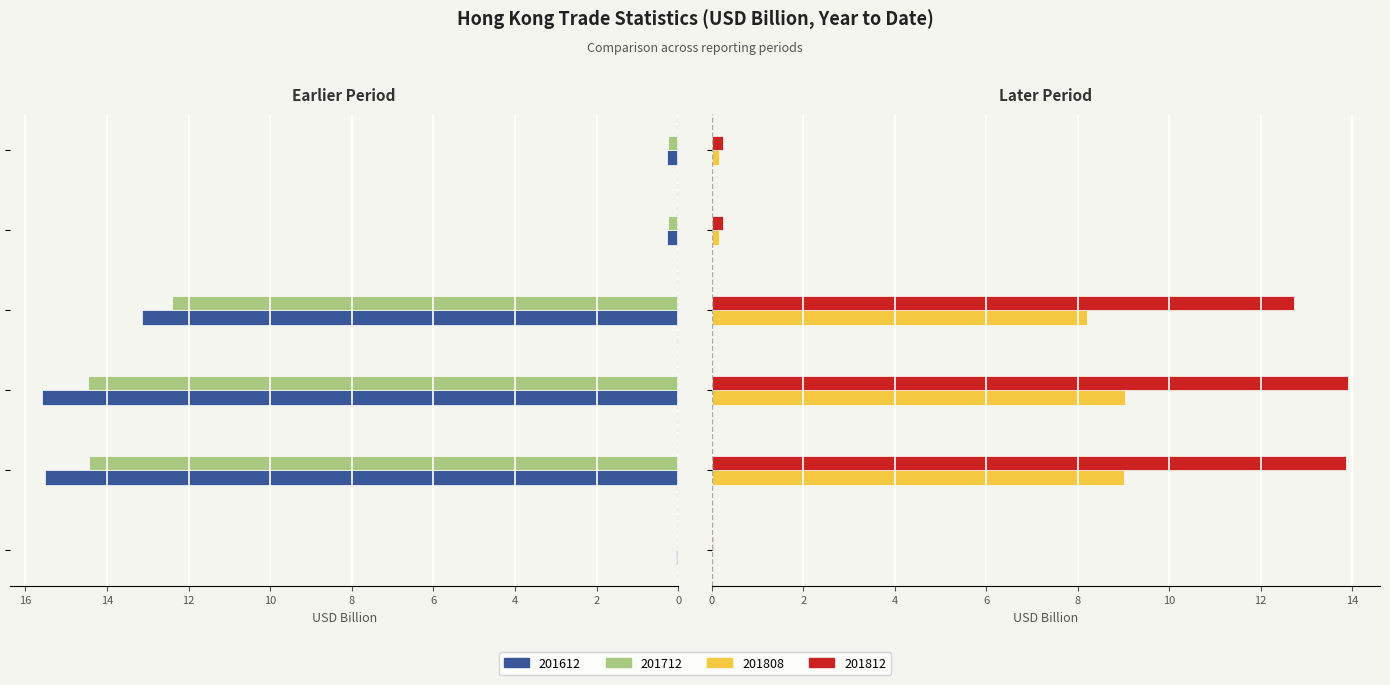

The value of 201712 at Imports is 12.4. True or false?

True